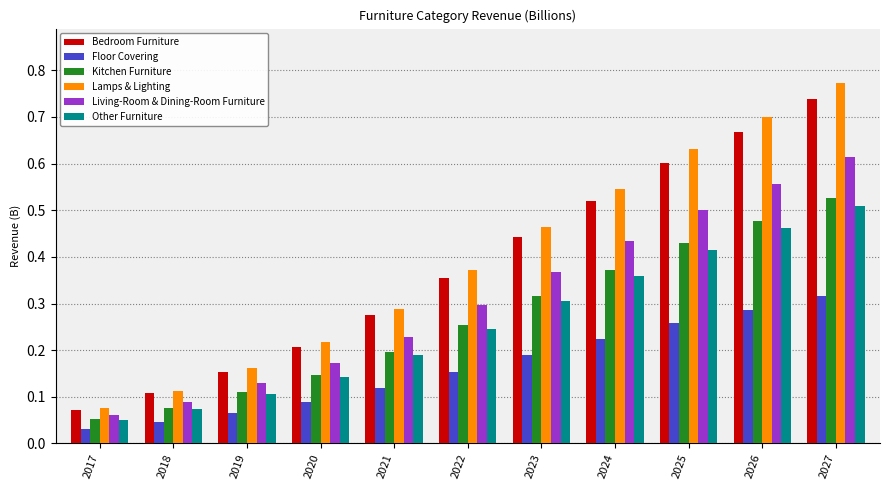

How many distinct data groups are displayed?

6